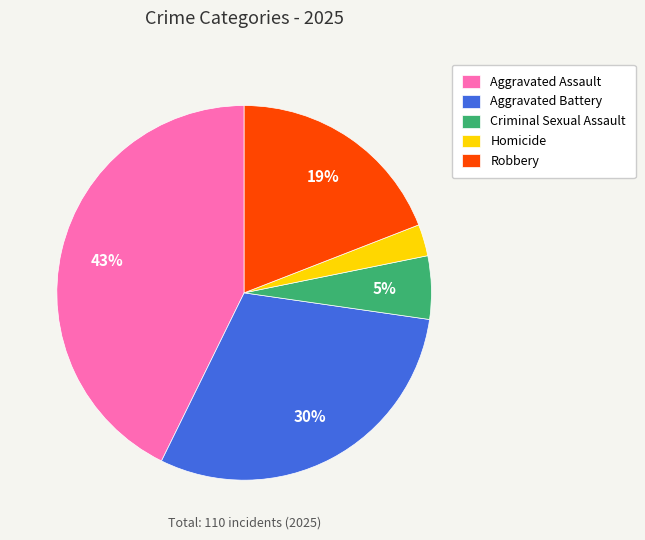

Count the number of slices in the pie.

5